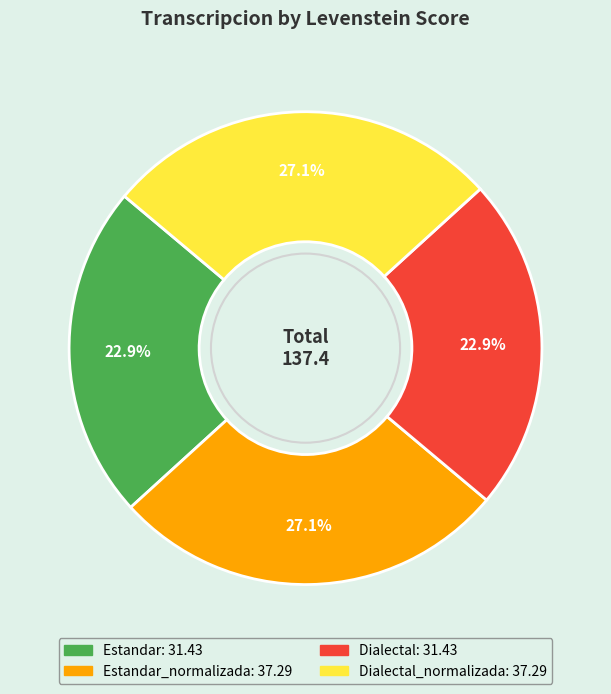

Is there any slice that represents more than half of the pie?

No